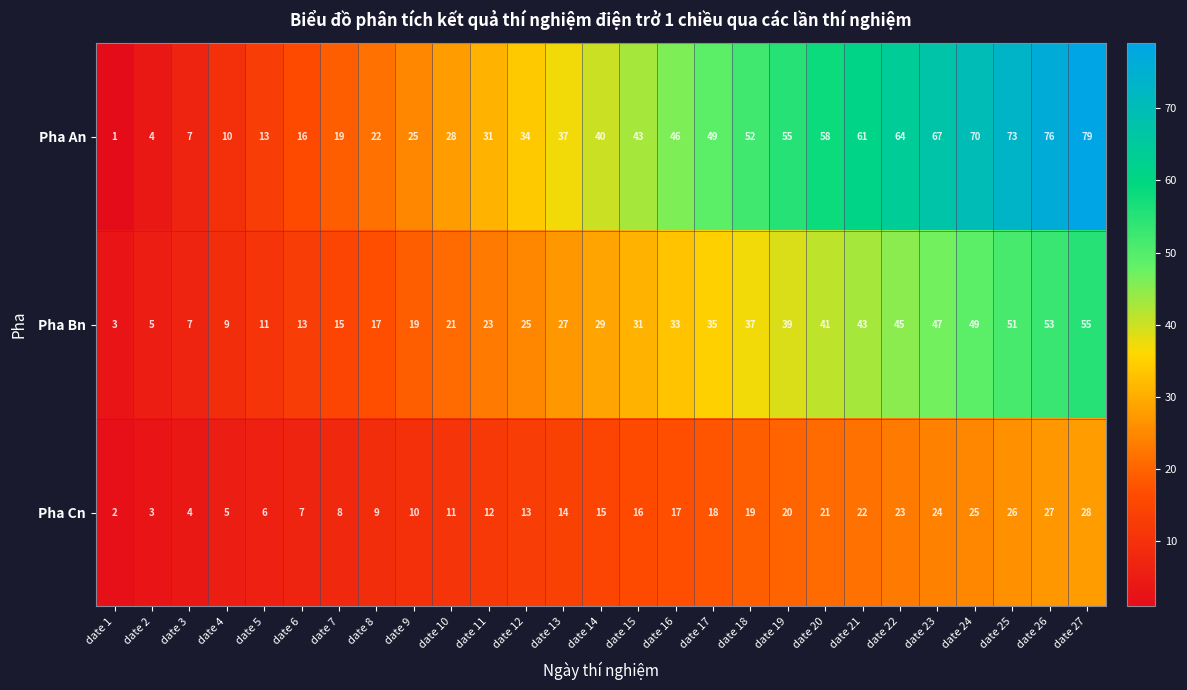

What is the minimum value shown in the chart?

1